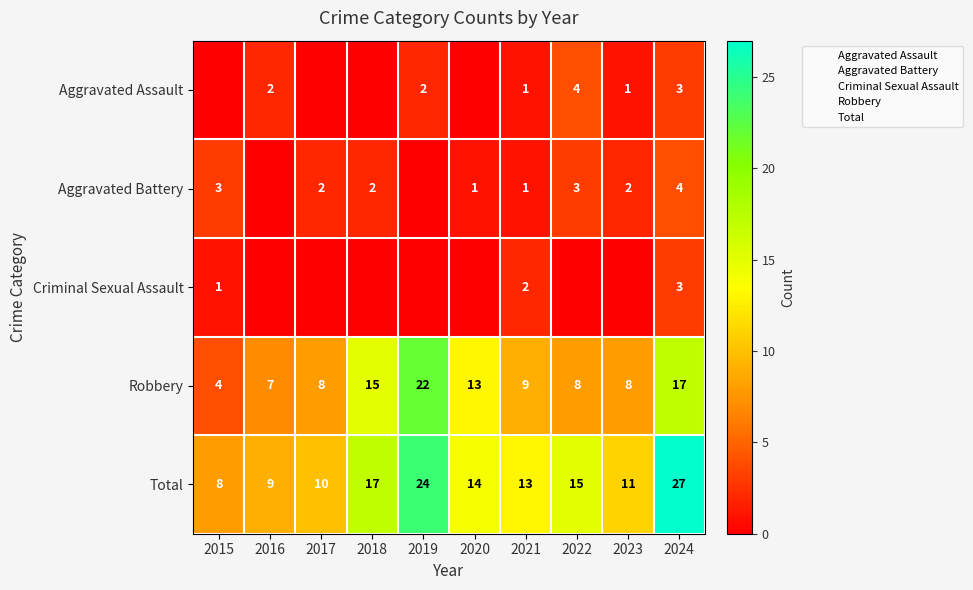

The Criminal Sexual Assault series shows 3 at 2024. True or false?

True